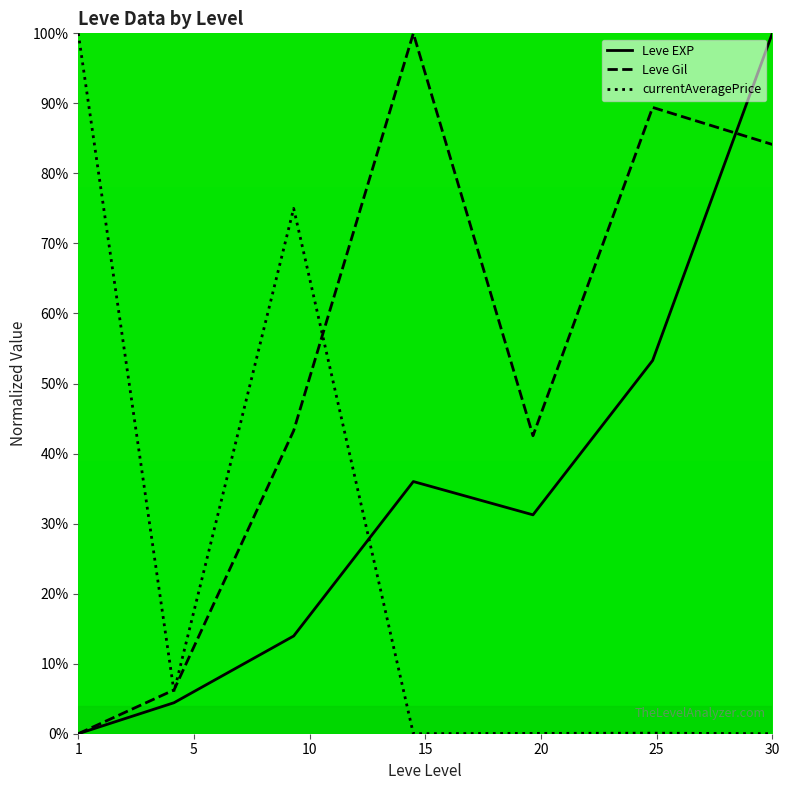

Which series has the largest total across all categories?

Leve Gil